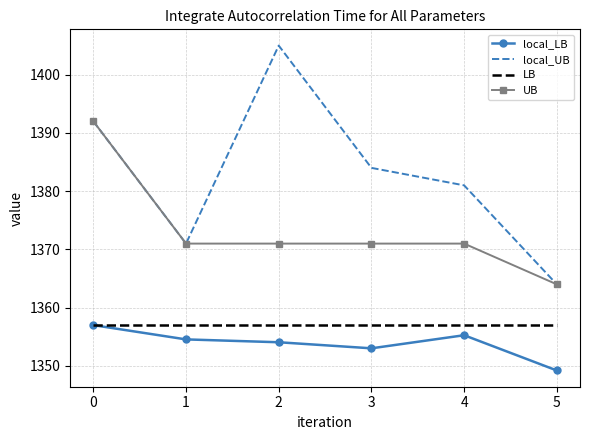

What are all the series names shown in the legend?

local_LB, local_UB, LB, UB